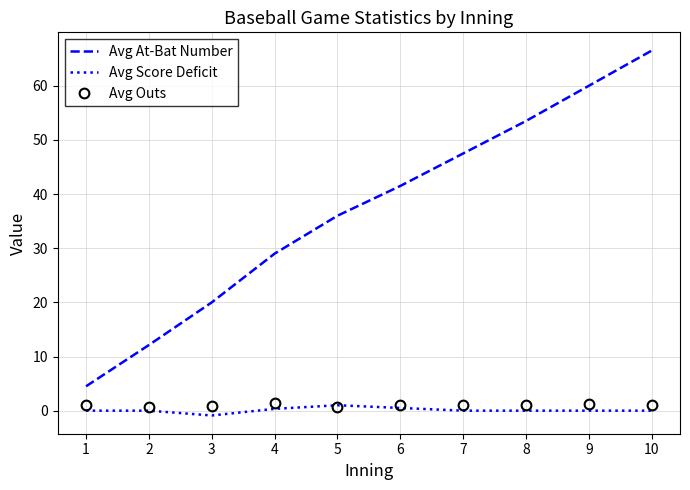

Which series has the largest total across all categories?

Avg At-Bat Number